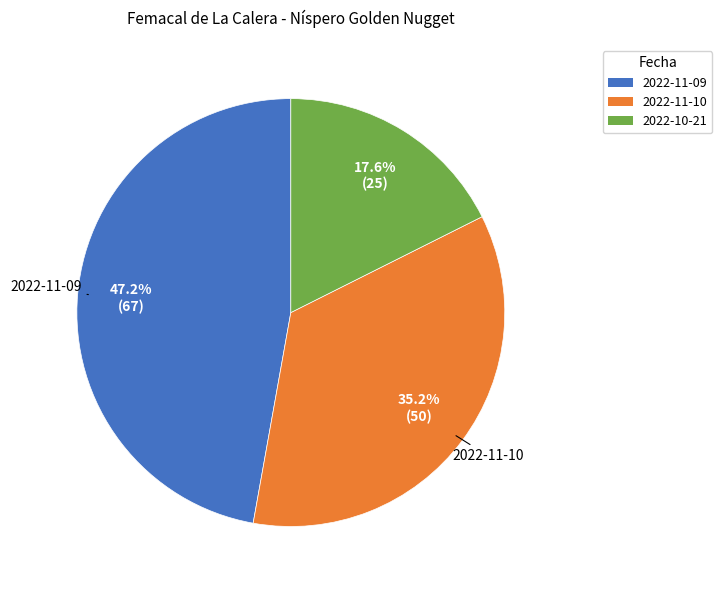

Is there a majority slice in this chart?

No